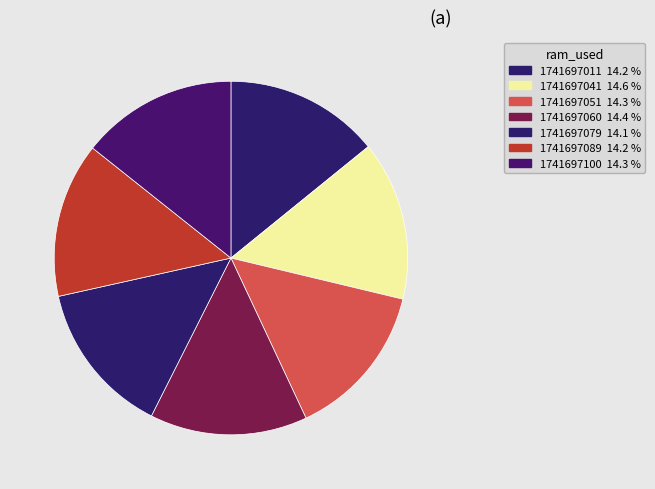

Do 1741697060 and 1741697051 together represent more than half of the pie?

No